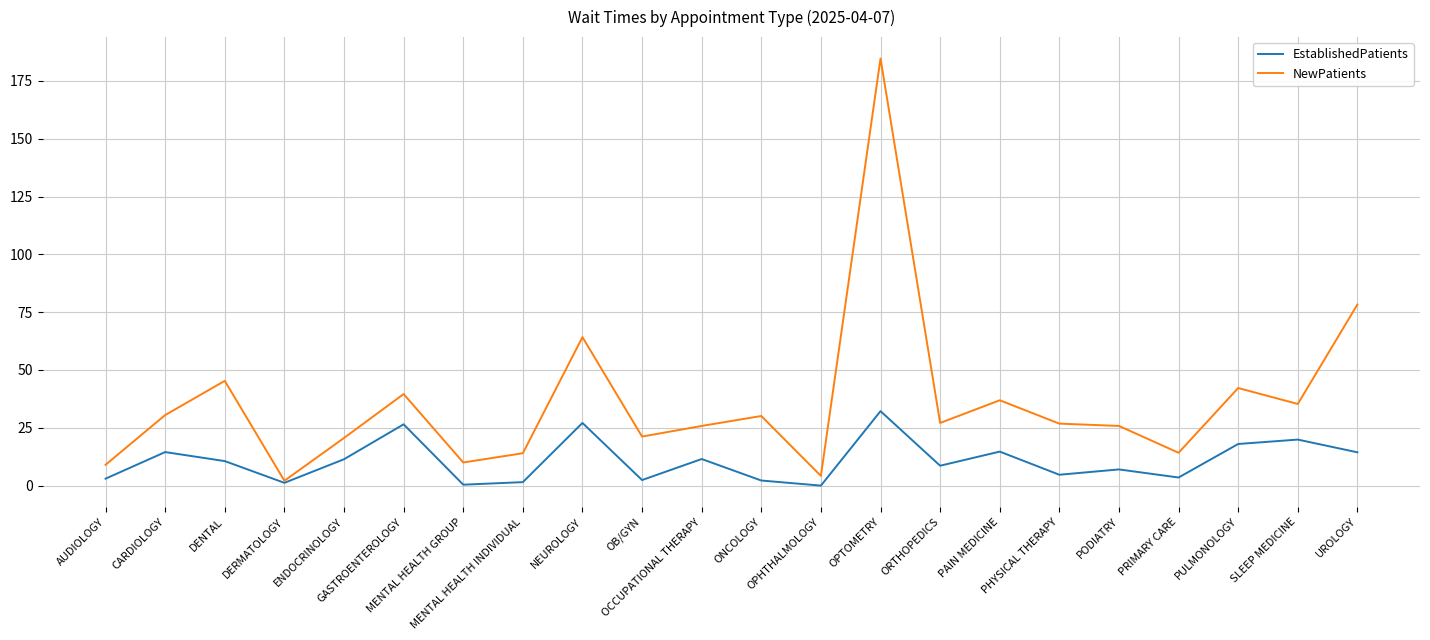

Which series has the largest total across all categories?

NewPatients